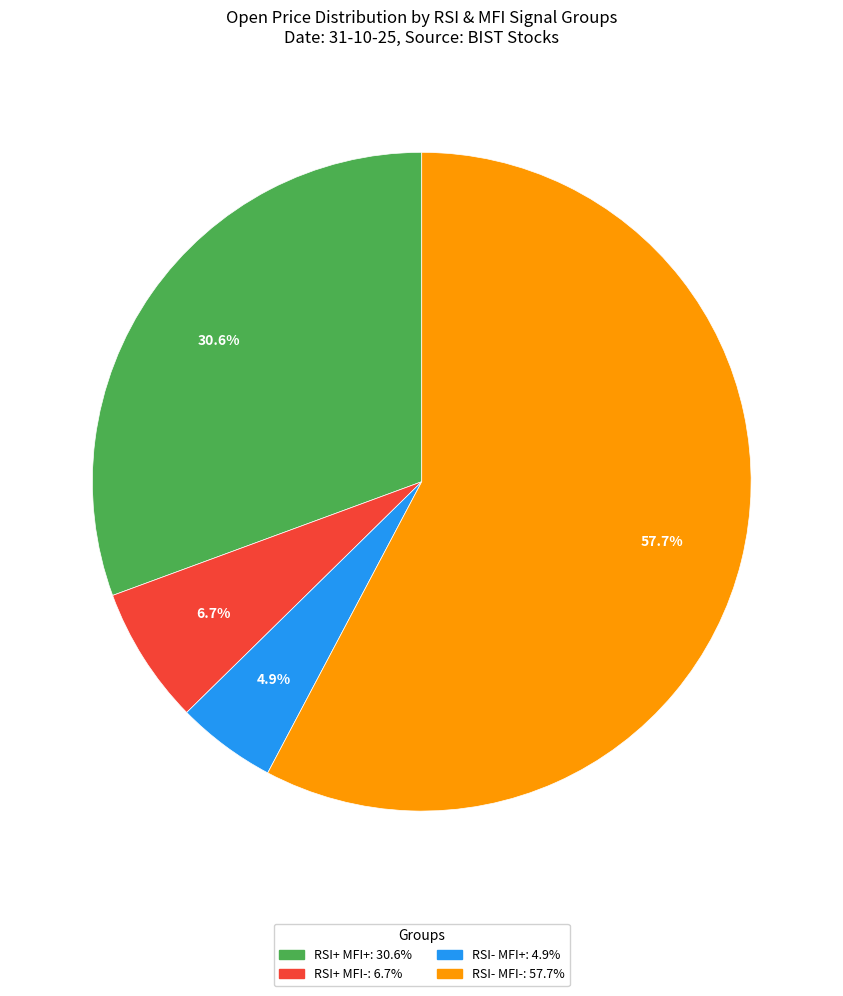

How many segments does this pie chart have?

4